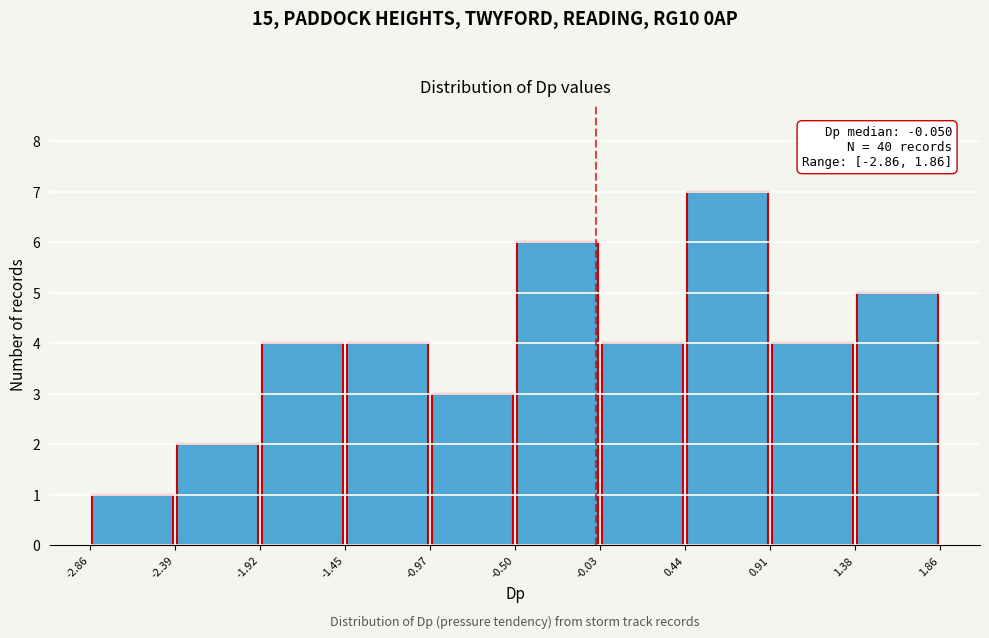

Which range on the x-axis has the tallest bar?

0.44 to 0.91